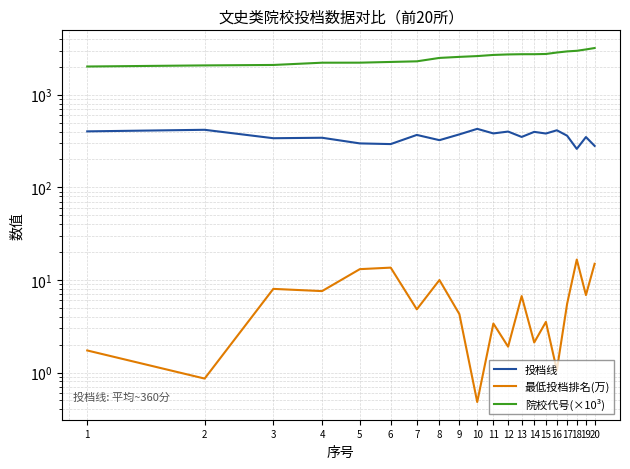

What is the minimum value for 院校代号(×10³)?

2017.0